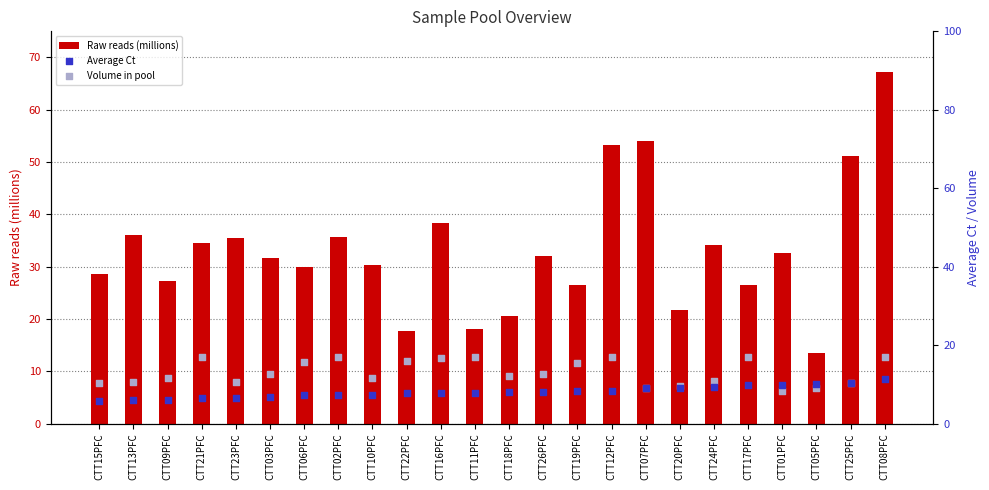

At how many categories does at least one series exceed 27?

17